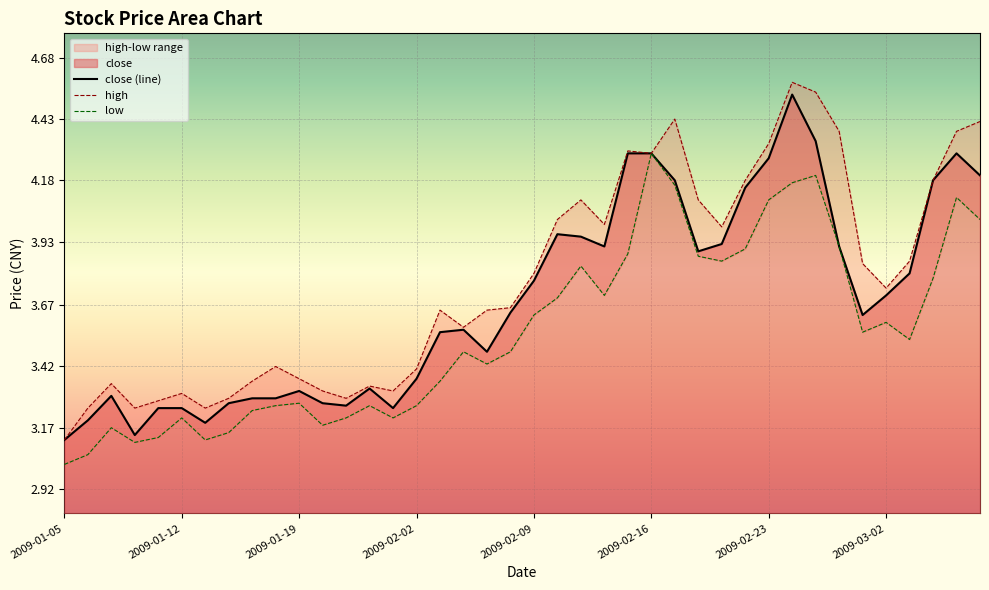

Is it true that close equals 1.4 at 2009-02-06?

False